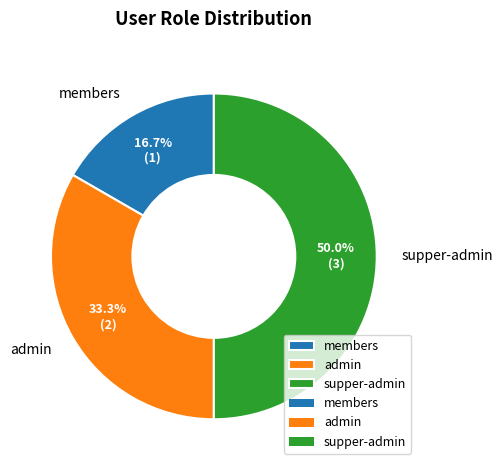

To the nearest percent, what is the average slice percentage?

33%